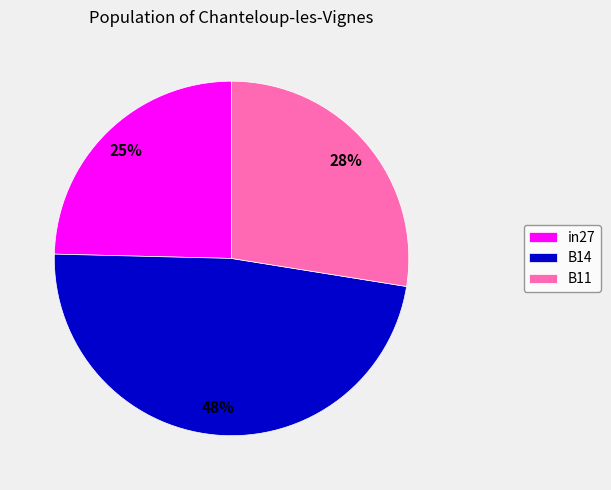

How many slices are in this pie chart?

3